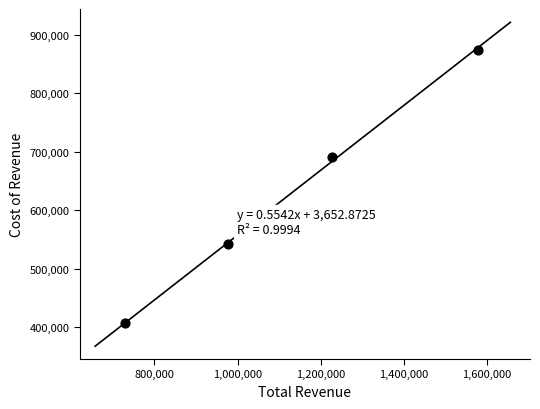

What Y value in the scatter plot is closest to 640750?

690500